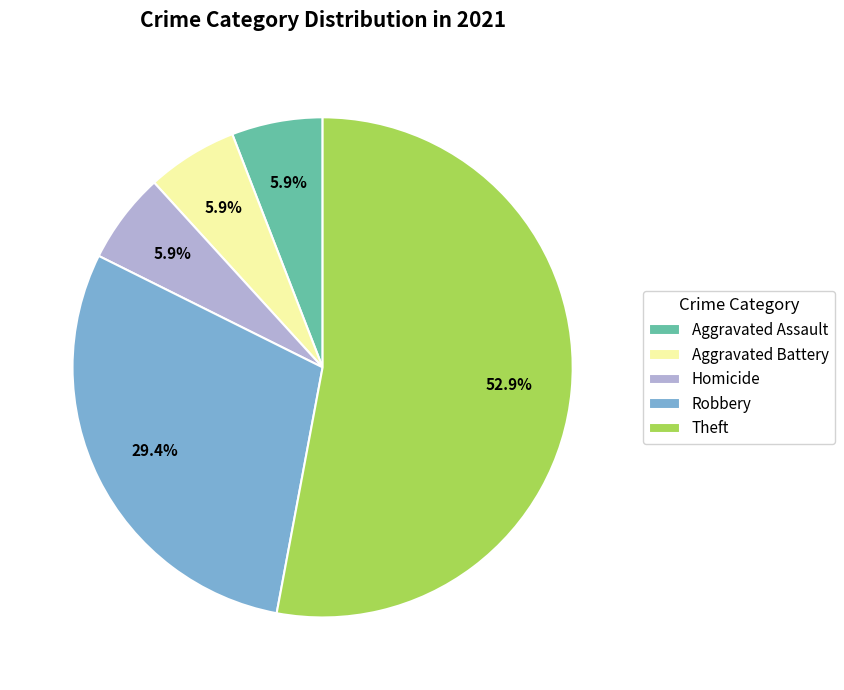

Approximately how many times larger is the value at Robbery compared to Aggravated Battery?

5.0